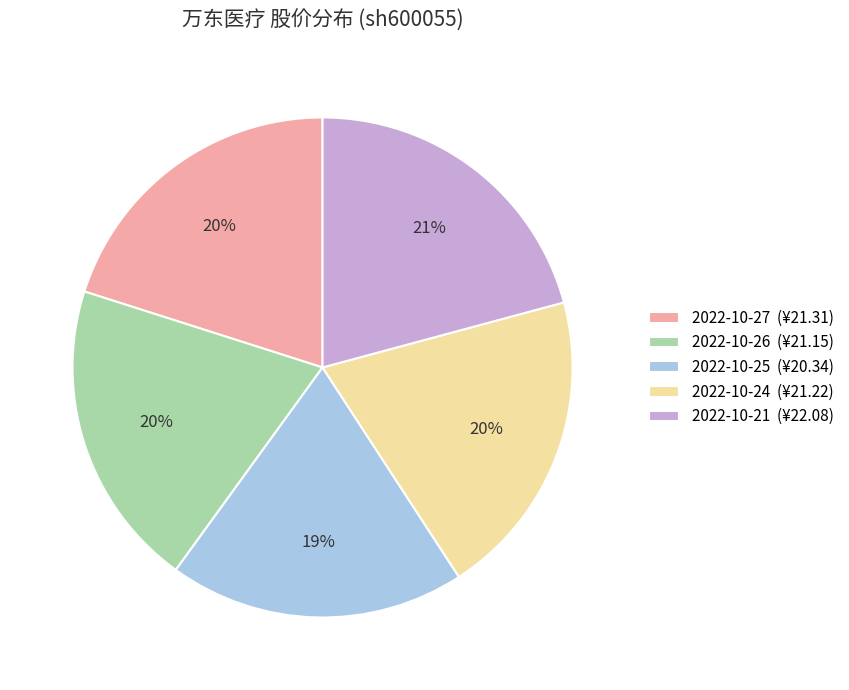

Between 2022-10-25 (¥20.34) and 2022-10-21 (¥22.08), which is larger?

2022-10-21 (¥22.08)